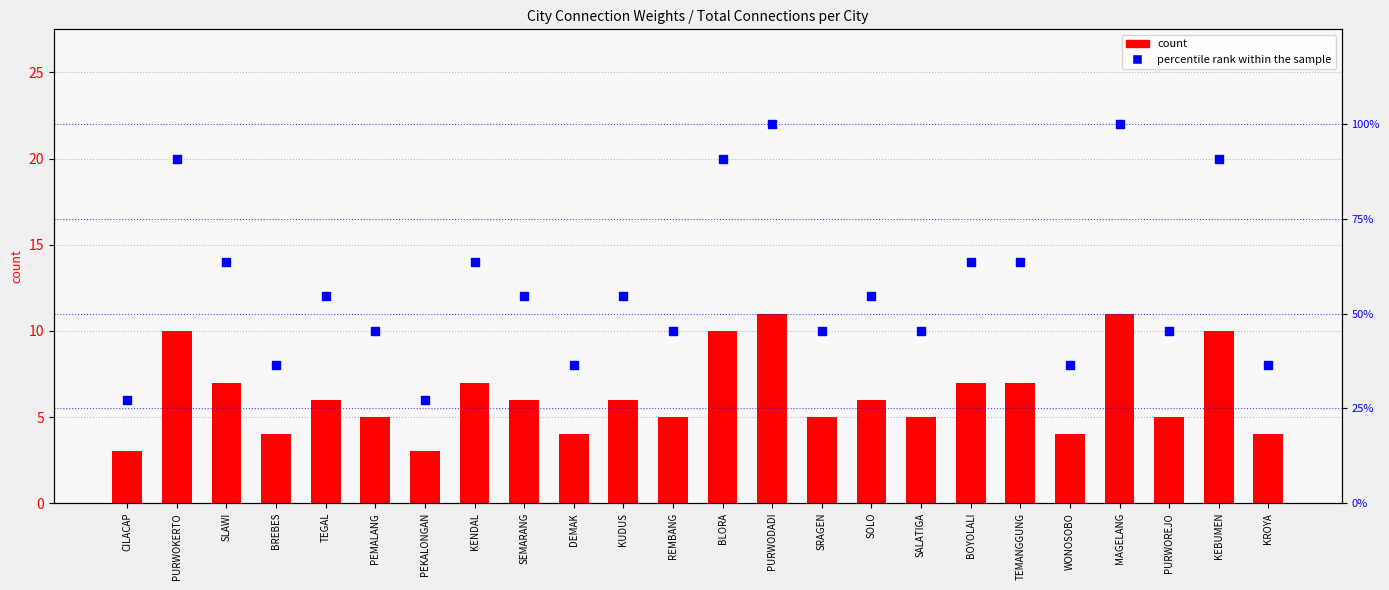

Which series has the largest total across all categories?

percentile rank within the sample